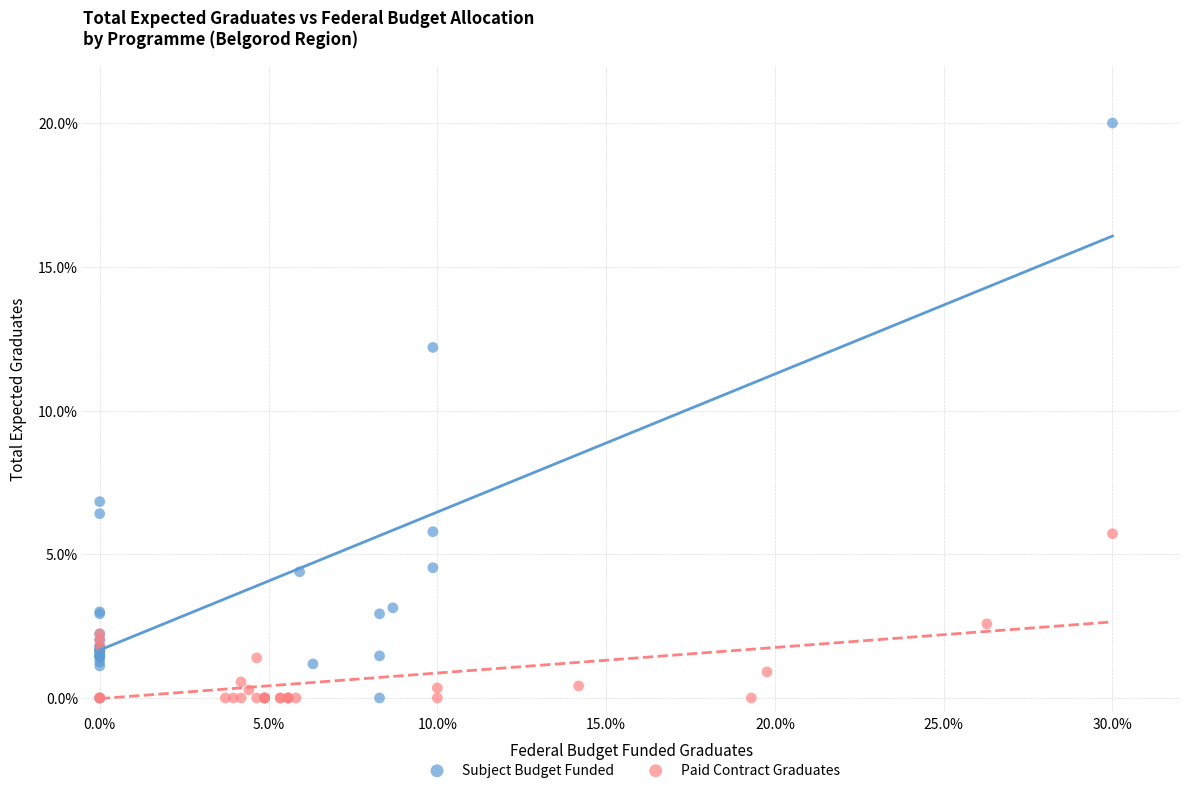

Which series reaches the maximum Y coordinate?

Subject Budget Funded